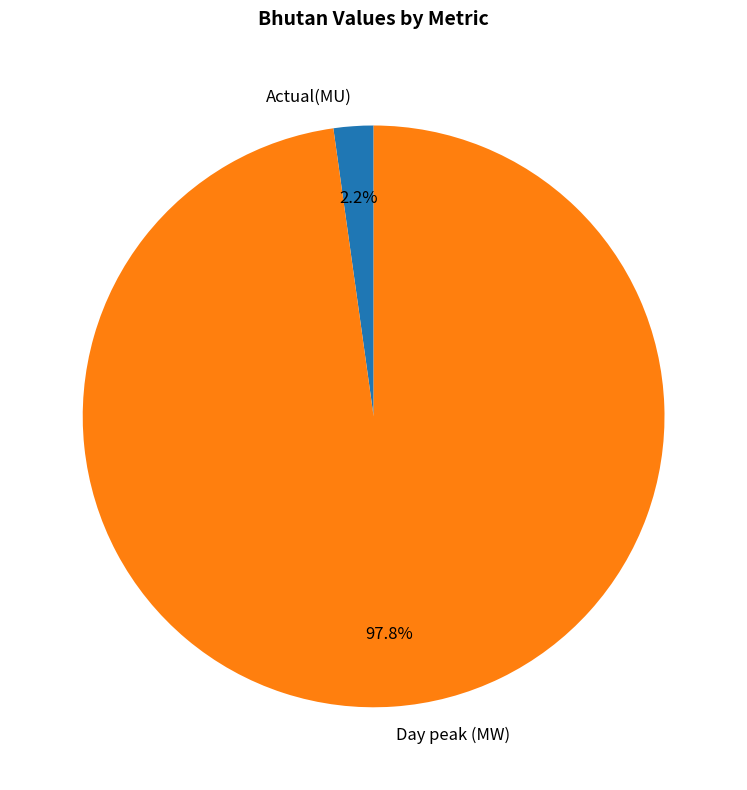

To the nearest percent, what portion does Day peak (MW) represent?

98%